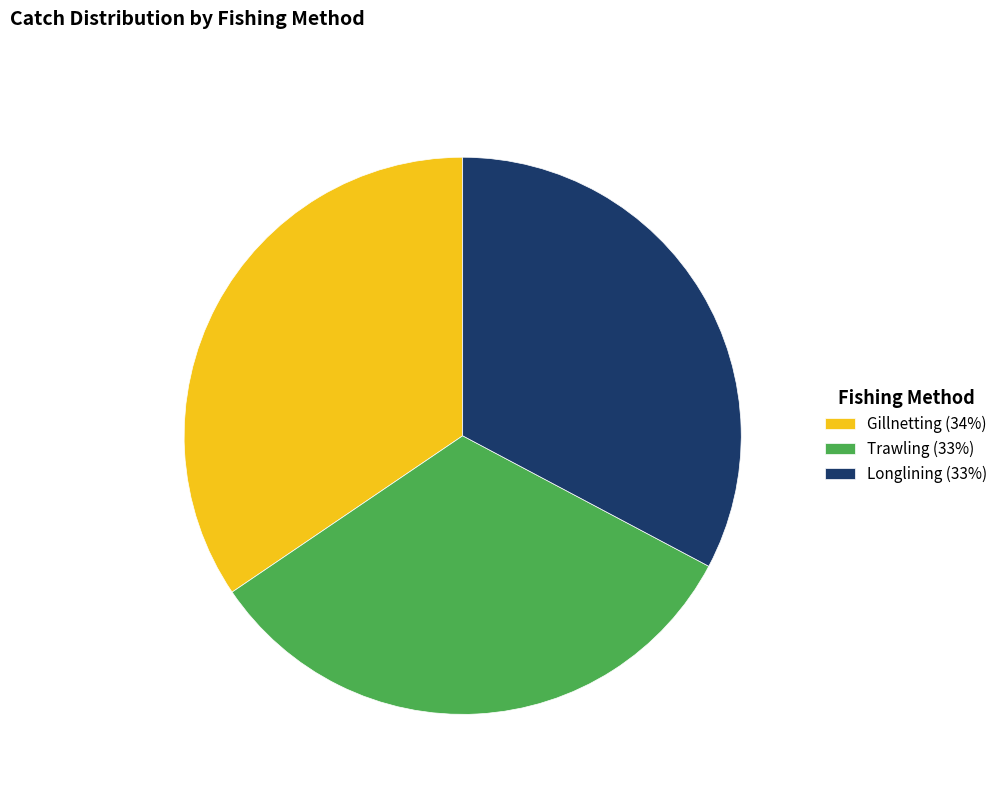

What is the ratio of the value at Trawling (33%) to the value at Longlining (33%)?

1.0